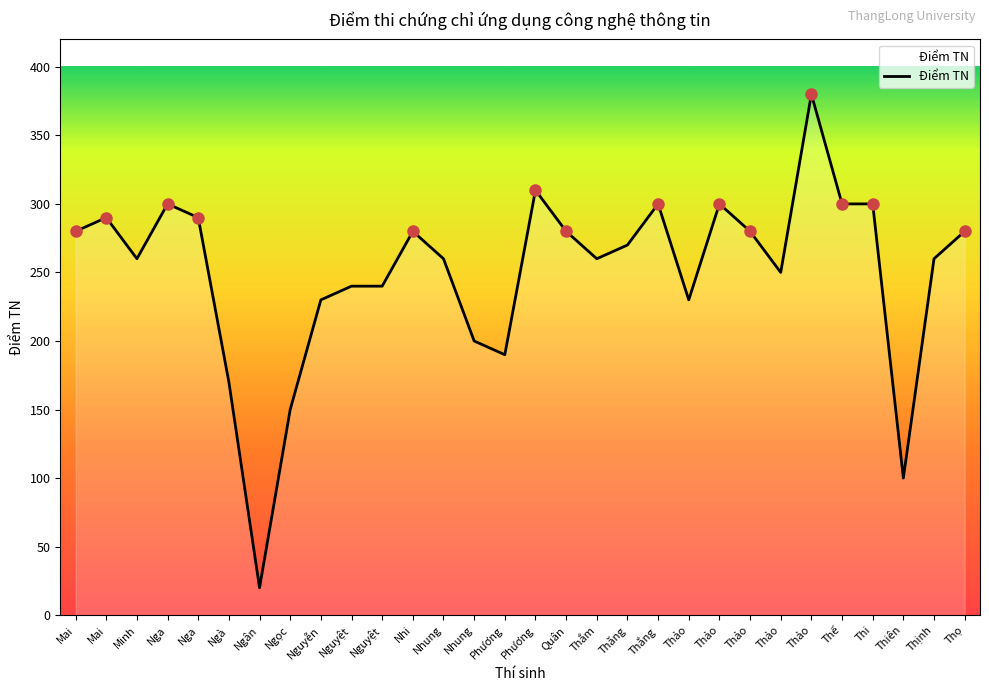

Reading right to left, extract all data points from this chart.

280	260	100	300	300	380	250	280	300	230	300	270	260	280	310	190	200	260	280	240	240	230	150	20	170	290	300	260	290	280